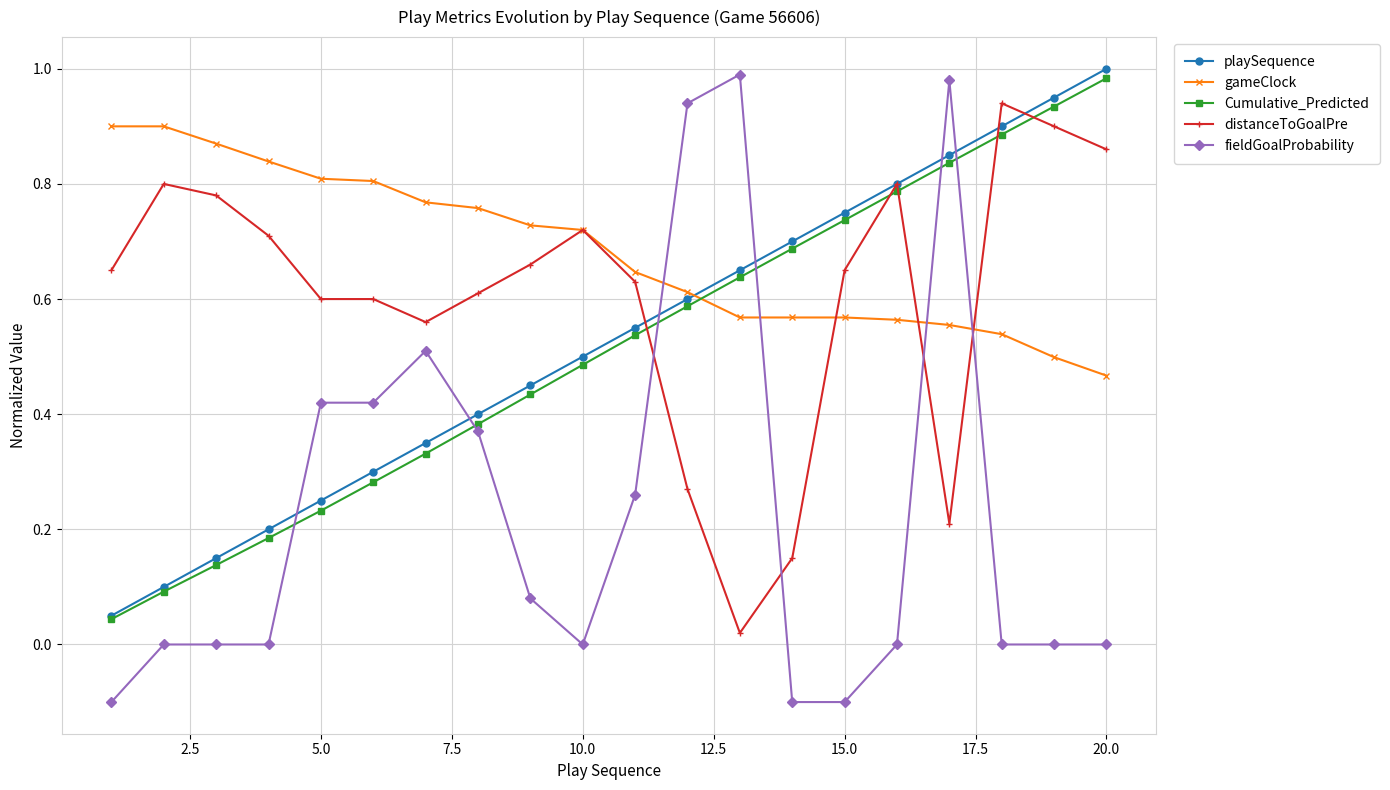

Which series has the largest total across all categories?

gameClock